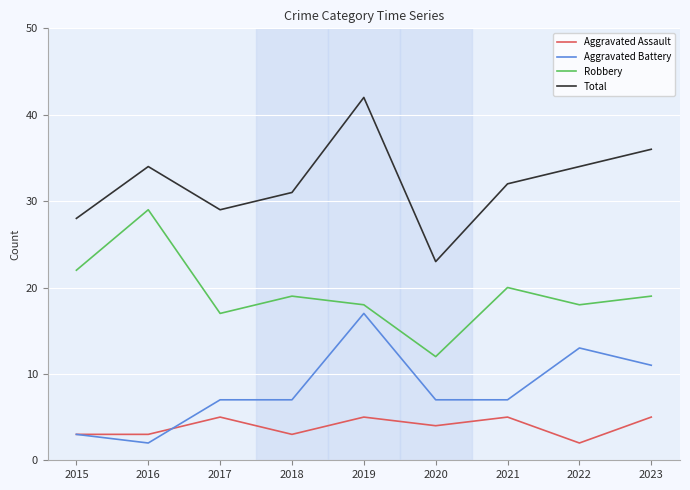

True or false: Aggravated Battery has a value of 5 at 2015.

False